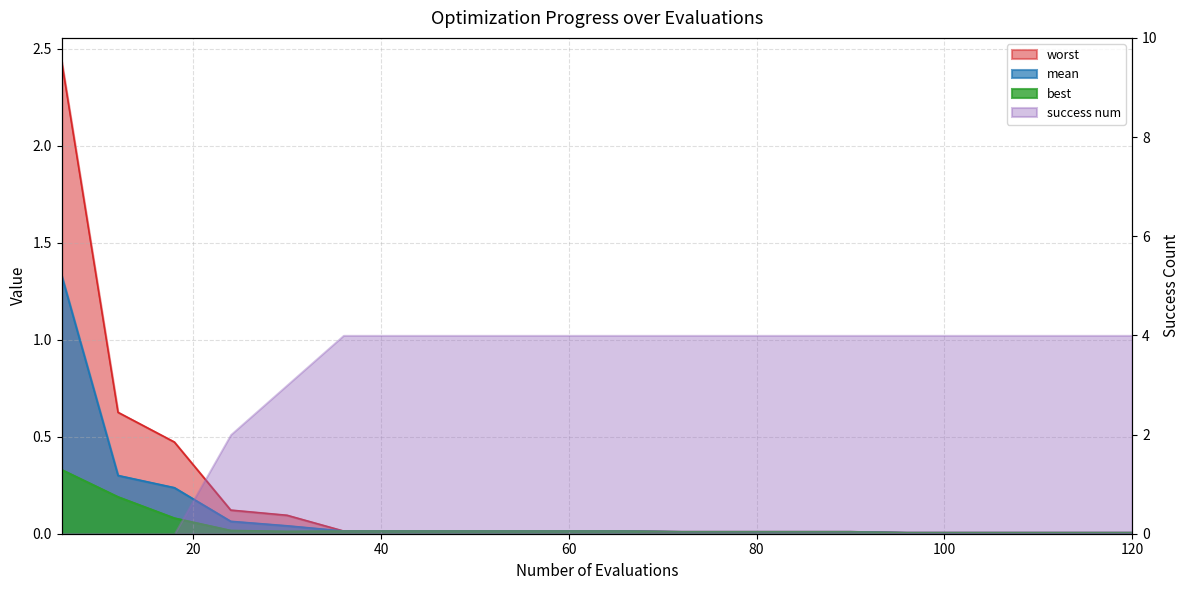

True or false: best has a value of 0.0 at 30.

True